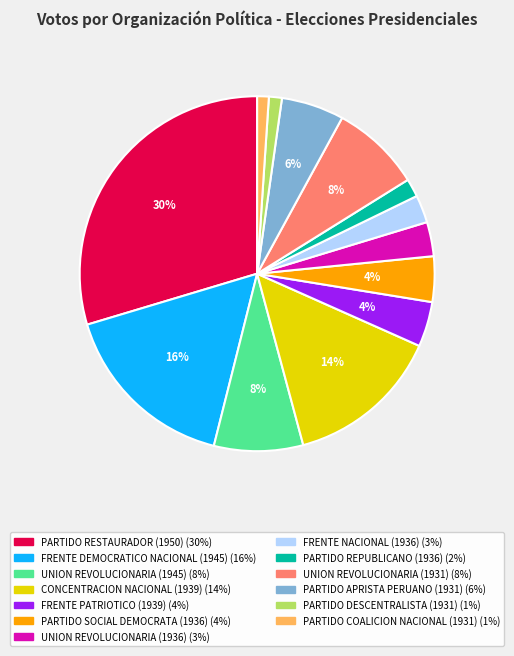

What is the largest slice in the pie chart?

PARTIDO RESTAURADOR (1950)